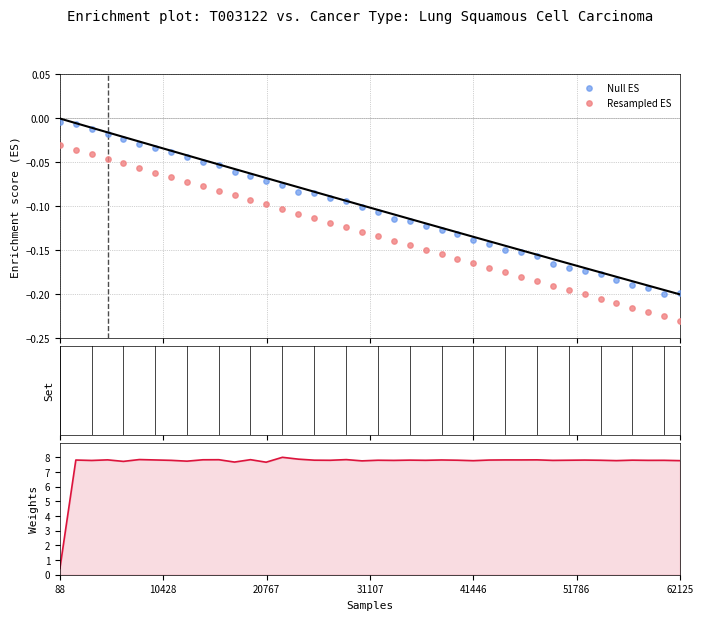

At how many categories does at least one series exceed 5?

39